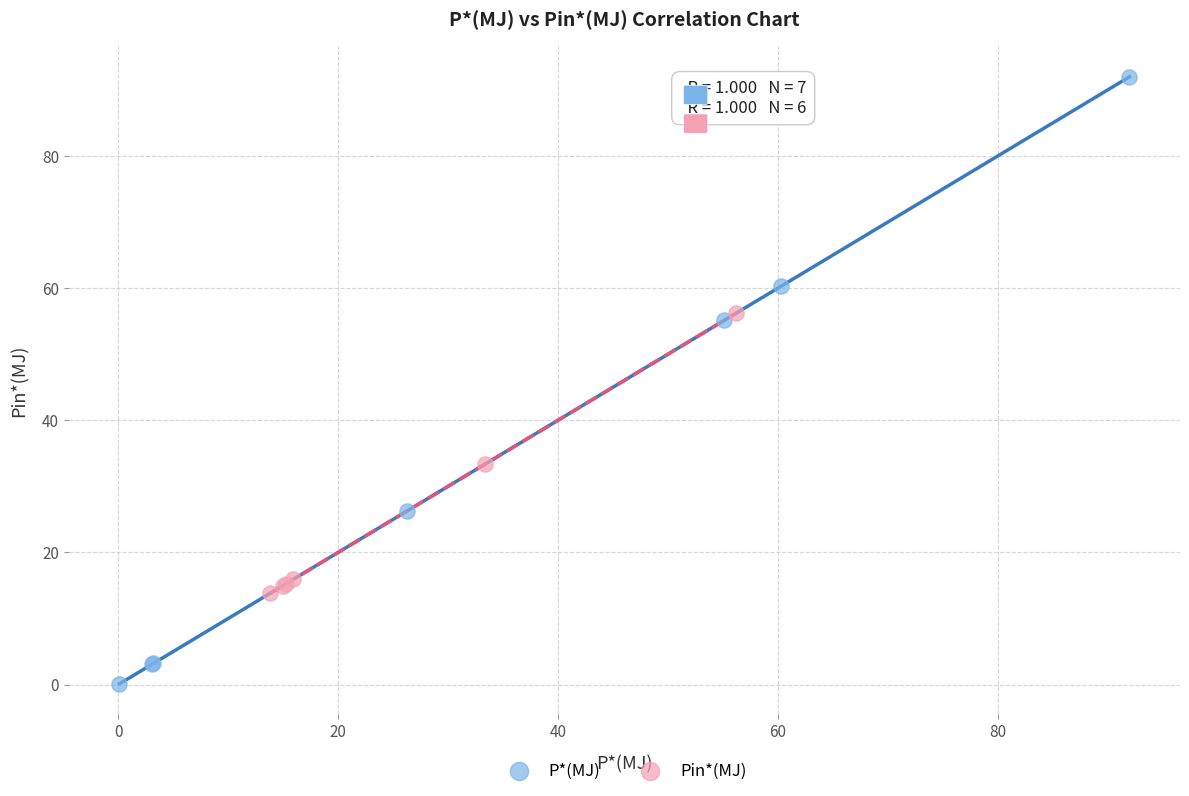

Which series reaches the maximum Y coordinate?

P*(MJ)